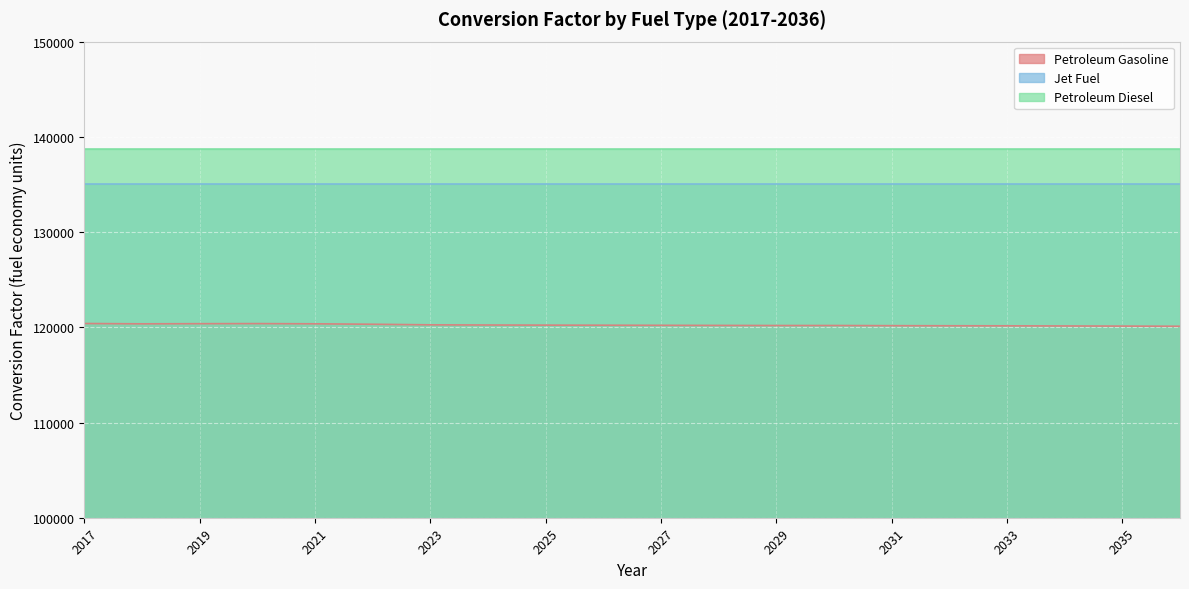

At which label does Jet Fuel reach its peak?

2017